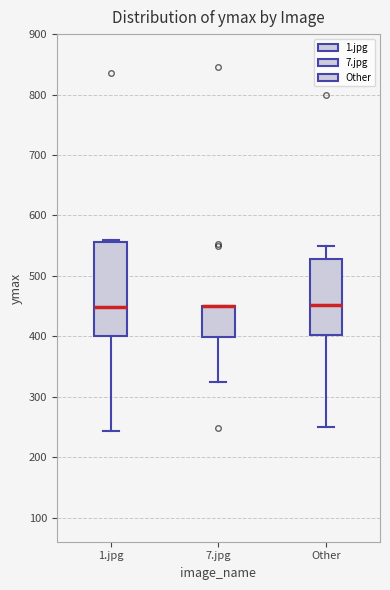

Reading left to right, transcribe this box plot: for each box, give where its median line is, the range the box spans, and where its two whiskers end, as read against the y-axis. The values are not printed on the chart, so give them approximately, as read against the axis.

1.jpg: median 450, box 400 to 560, whiskers 240 to 560 (just above the box's upper edge)
7.jpg: median 450 (drawn on the box's upper edge), box 400 to 450, whiskers 330 to 450
Other: median 450, box 400 to 530, whiskers 250 to 550